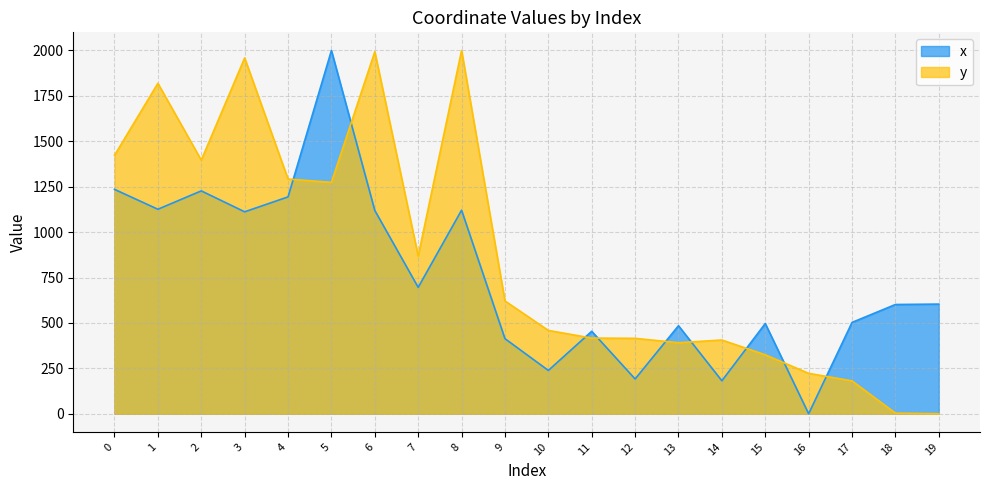

Where is the first local minimum for y_values?

2